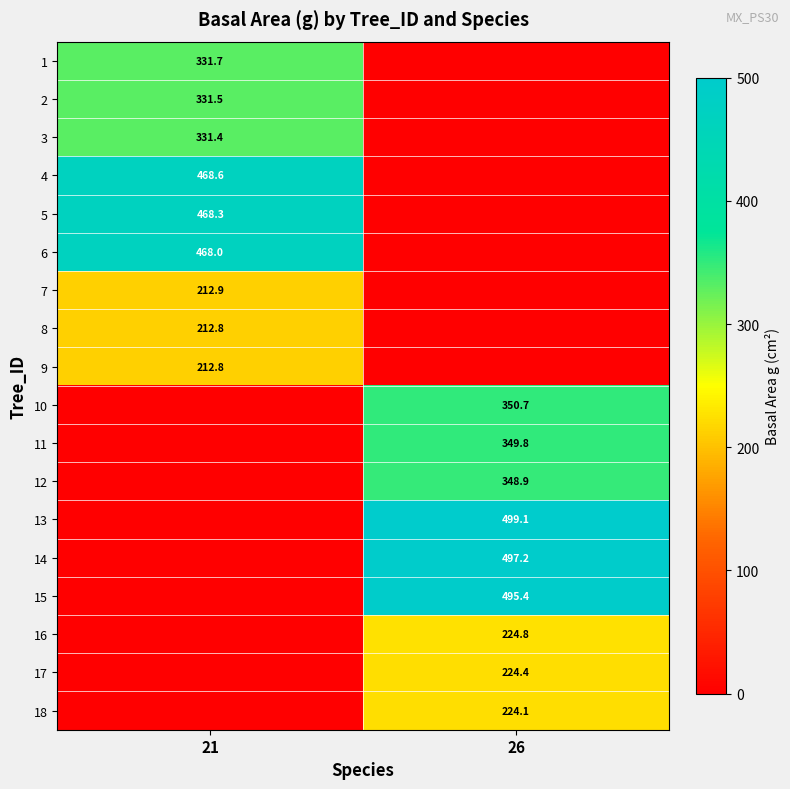

Is the value of 16 at 26 greater than the value of 3 at 21?

No